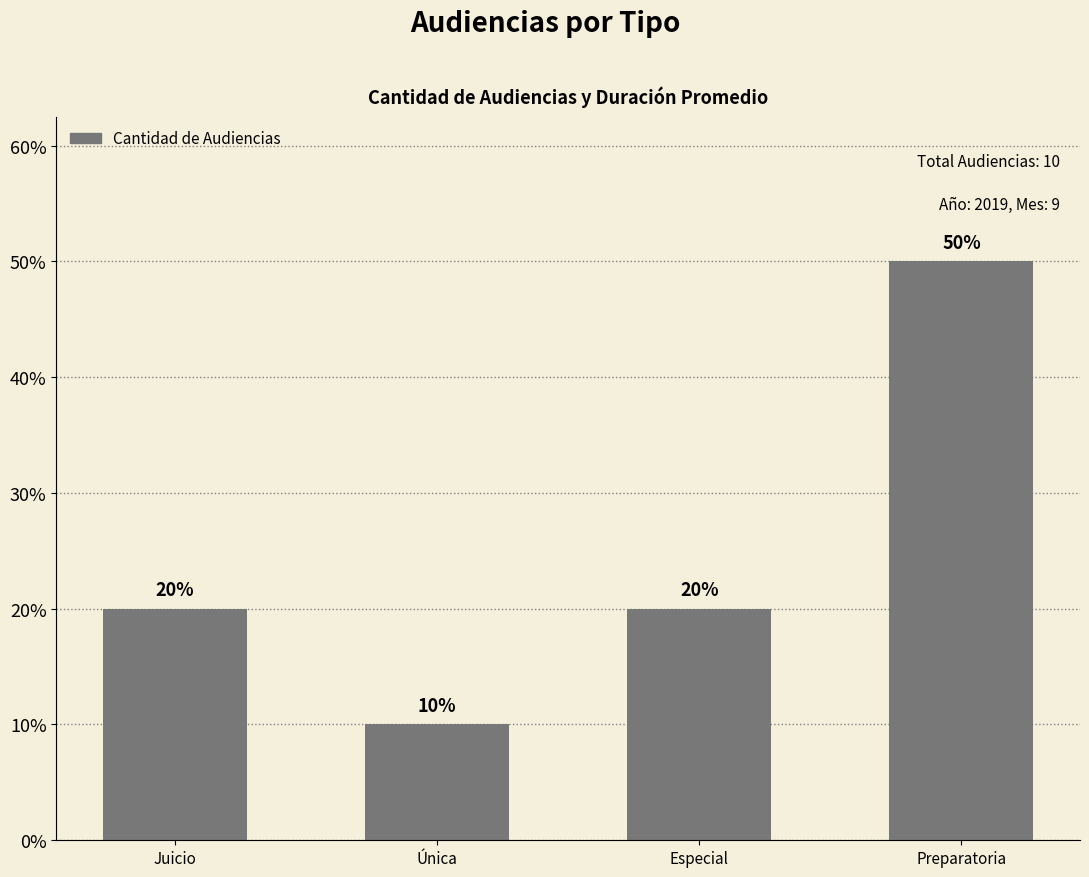

The chart shows a value of 32 at Preparatoria. True or false?

False